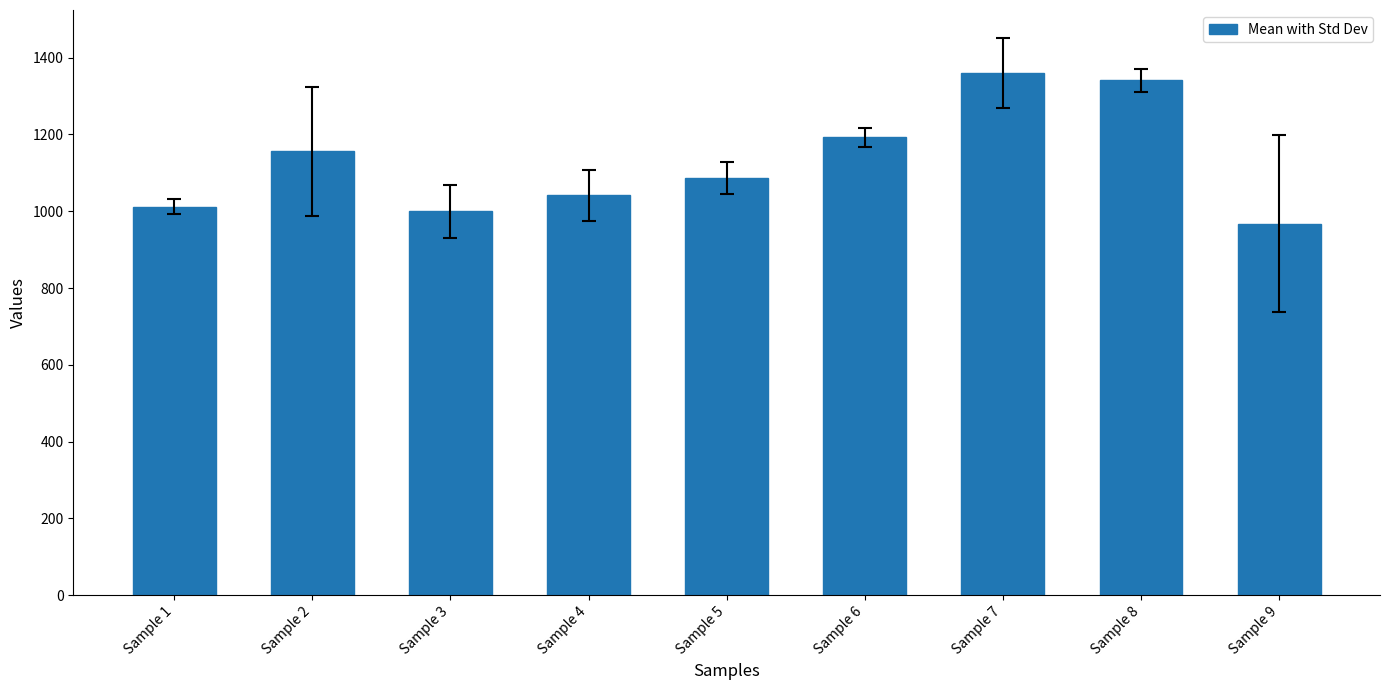

Where does the data first go above 1086?

Sample 2